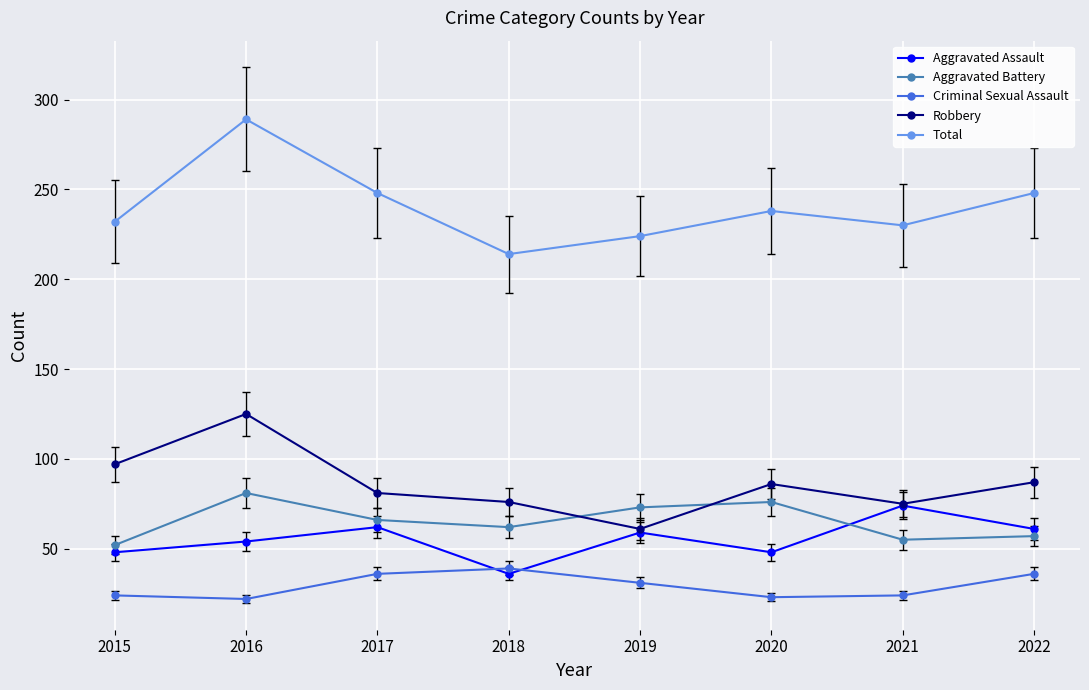

How many values in the Aggravated Assault series are below 59?

4